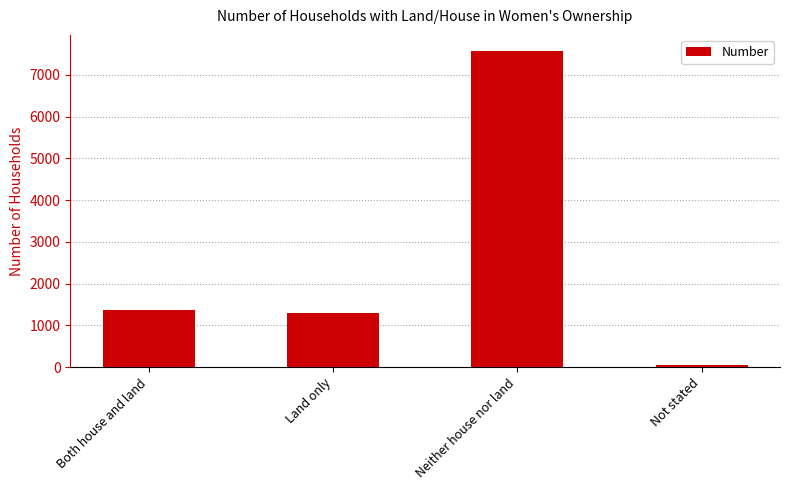

Where is the data nearest to the value 3820?

Both house and land